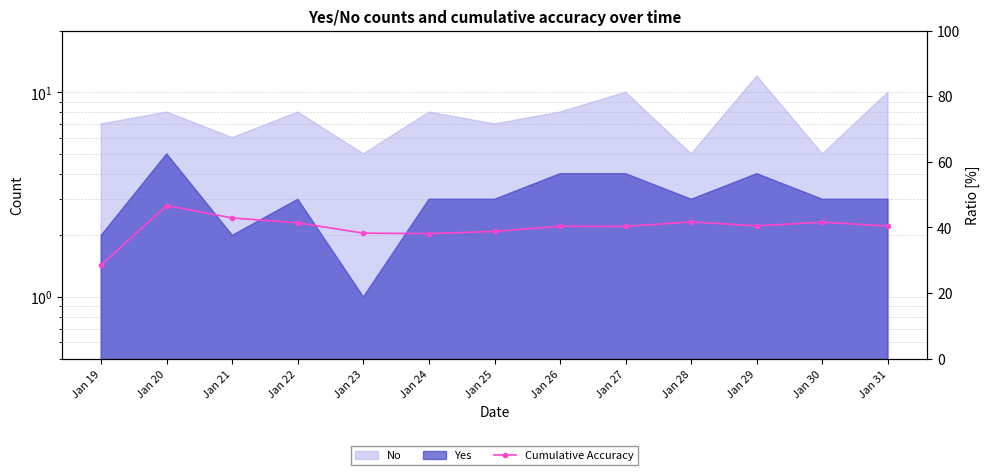

The chart shows a value of 38.8 at Jan 25. True or false?

True